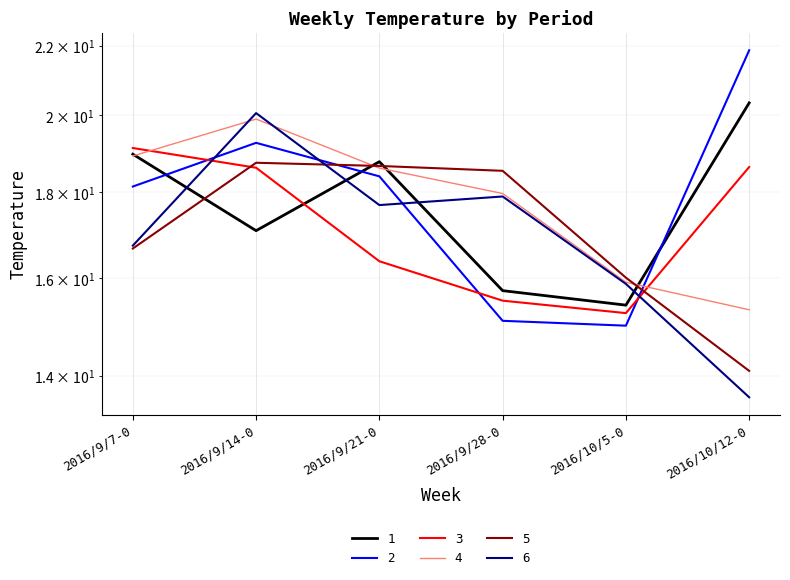

What are all the series names shown in the legend?

1, 2, 3, 4, 5, 6